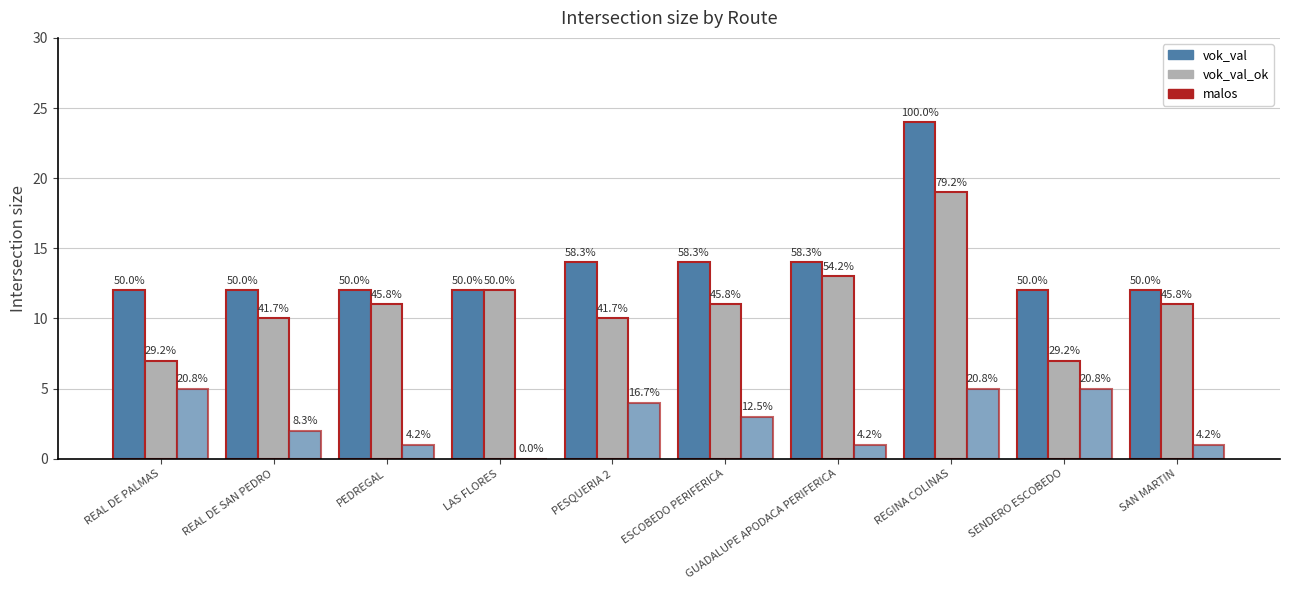

Are the bars horizontal?

No